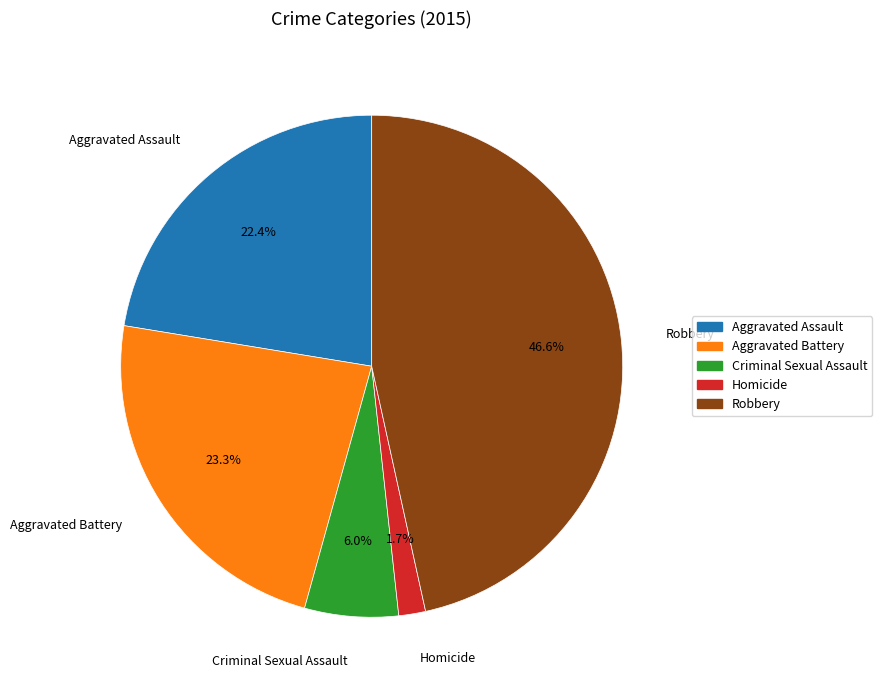

Do Aggravated Assault and Aggravated Battery together represent more than half of the pie?

No